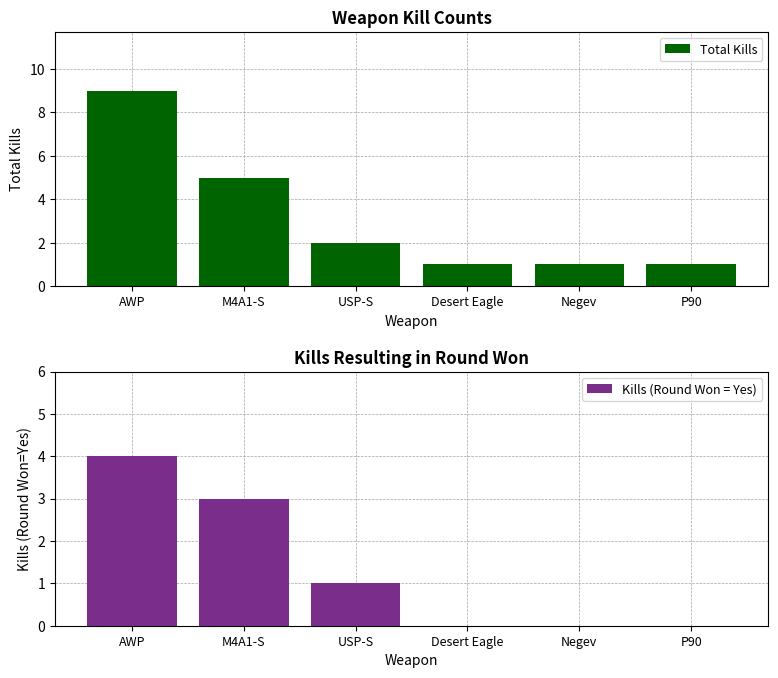

Reading left to right, extract all data points from this chart.

Total Kills: AWP=9	M4A1-S=5	USP-S=2	Desert Eagle=1	Negev=1	P90=1
Kills (Round Won = Yes): AWP=4	M4A1-S=3	USP-S=1	Desert Eagle=0	Negev=0	P90=0